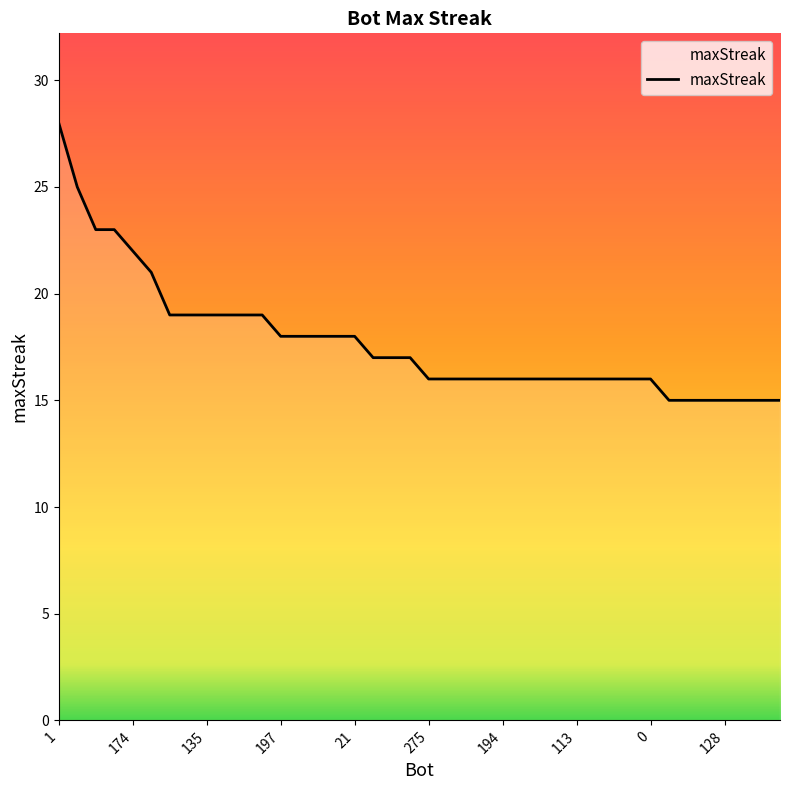

Reading right to left, extract all data points from this chart.

15	15	15	15	15	15	15	16	16	16	16	16	16	16	16	16	16	16	16	16	17	17	17	18	18	18	18	18	19	19	19	19	19	19	21	22	23	23	25	28